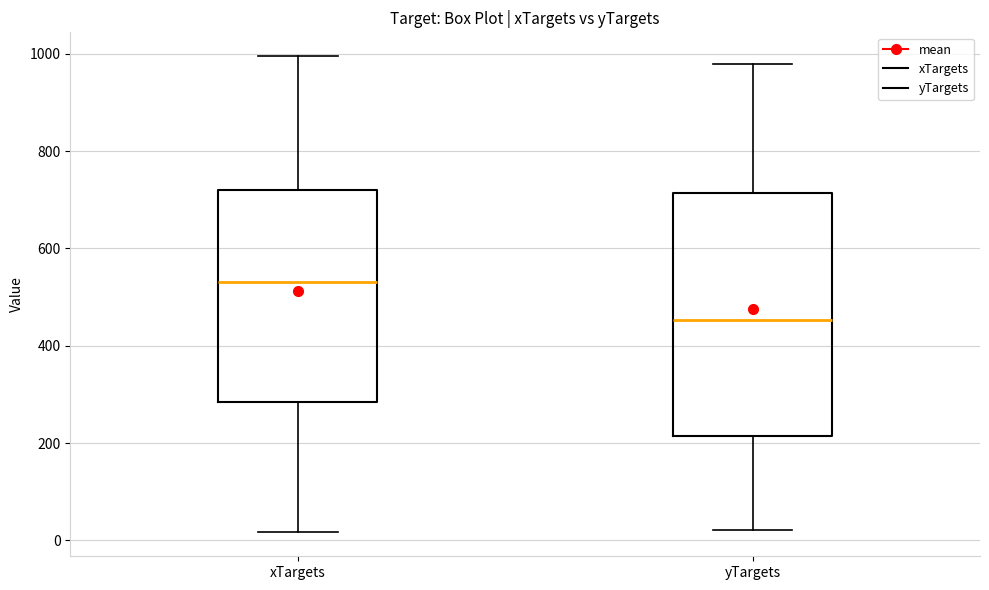

Comparing the boxes themselves (not the whiskers), which one is the tallest?

yTargets